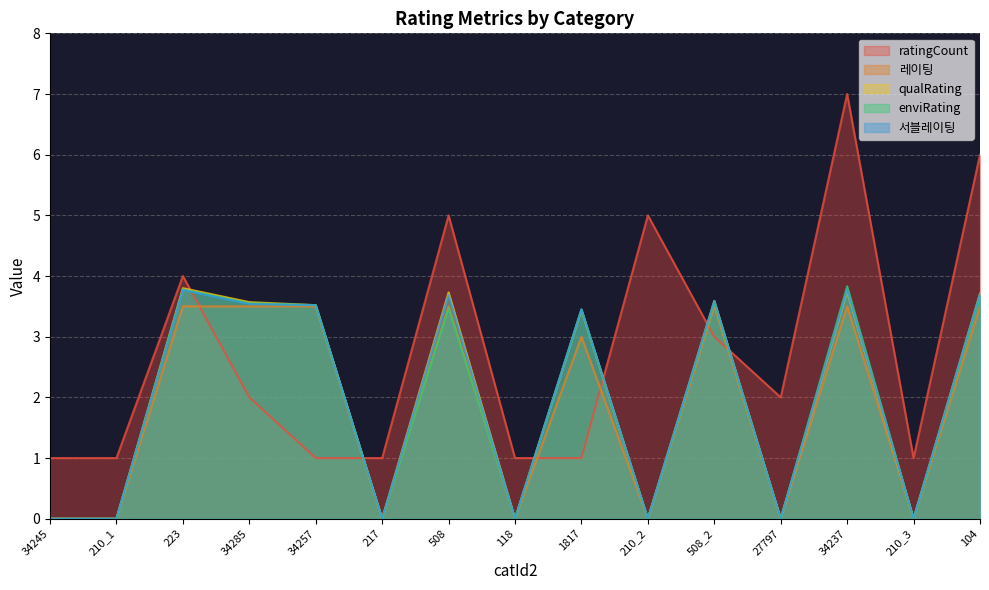

What position from the right is 118?

8